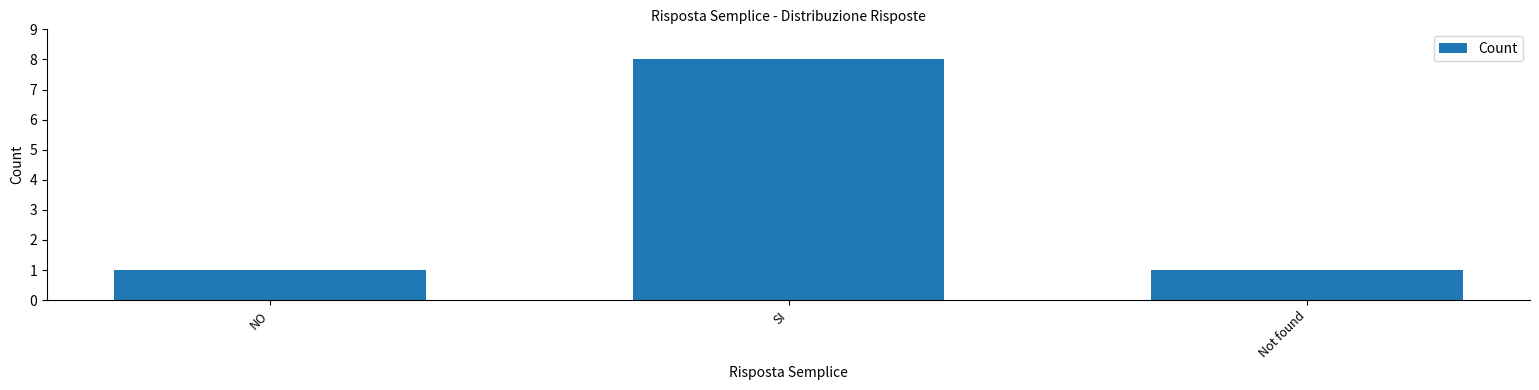

What is the difference between the values at SI and NO?

7